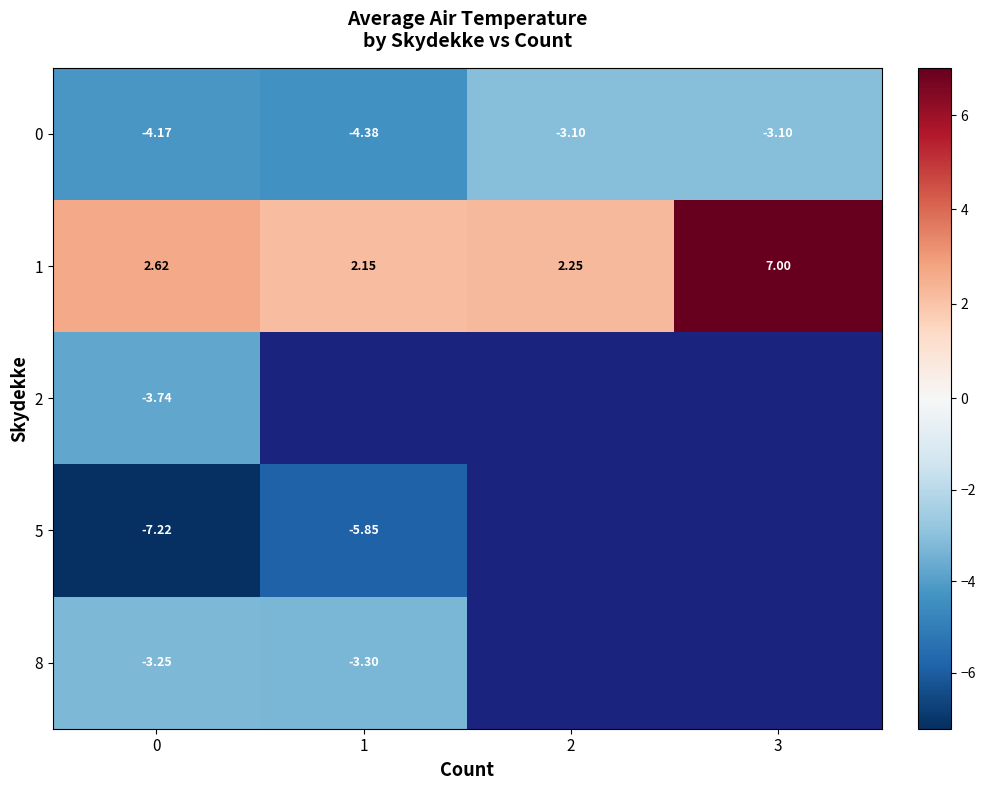

List the labels in order of 2 value, smallest first.

0, 1, 2, 3